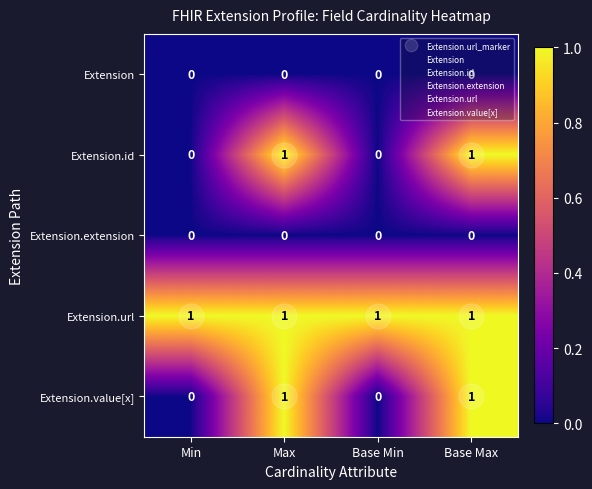

Is it true that Extension.url equals 1 at Base Min?

True